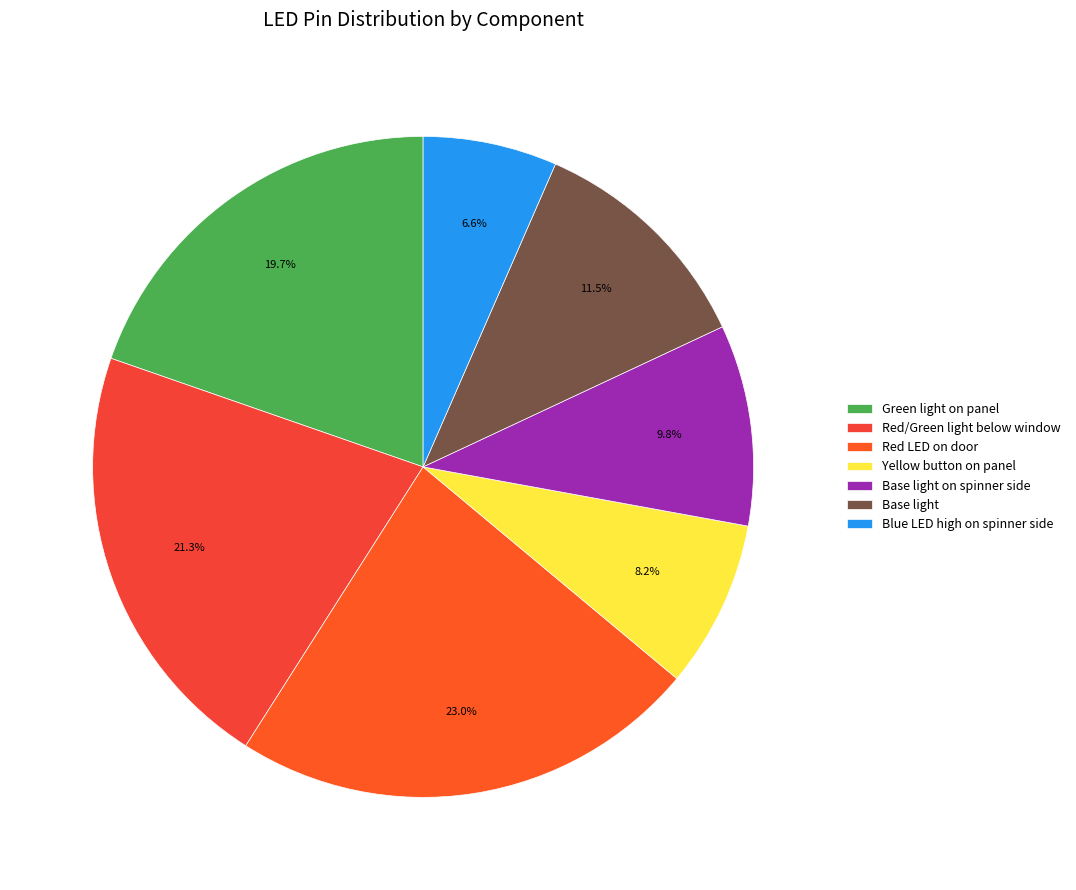

Is it true that Red LED on door is 23% of the pie?

True